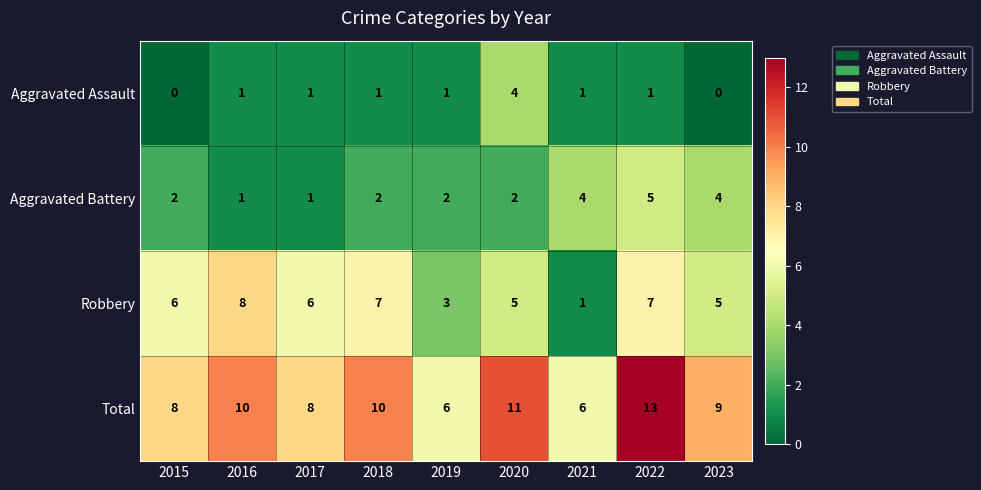

What is the spread (max minus min) of values at 2017?

7